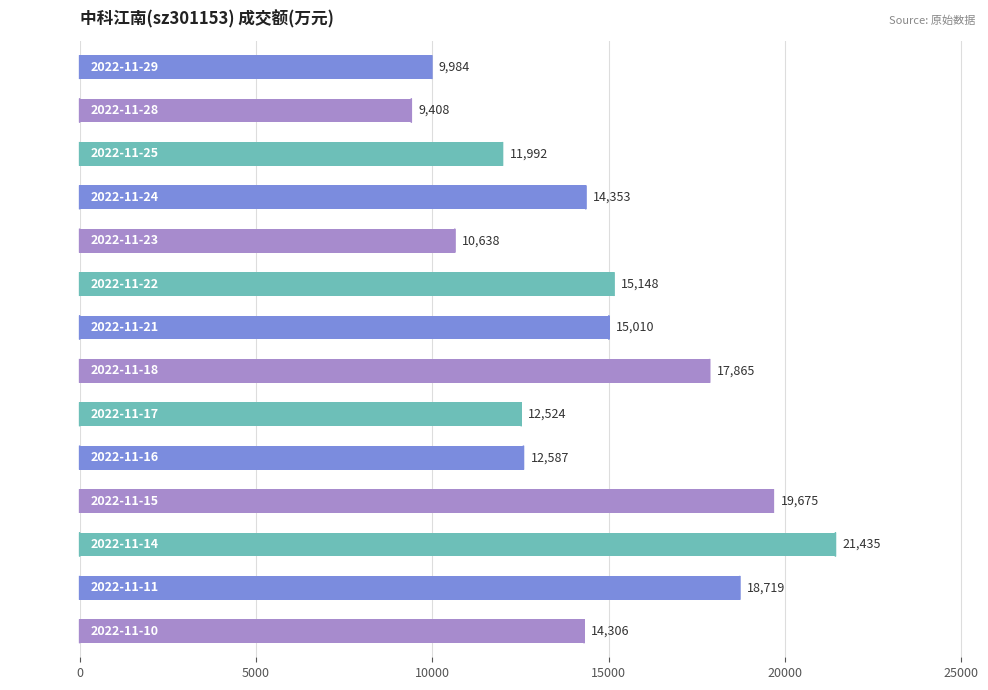

How many categories are shown in the chart?

14